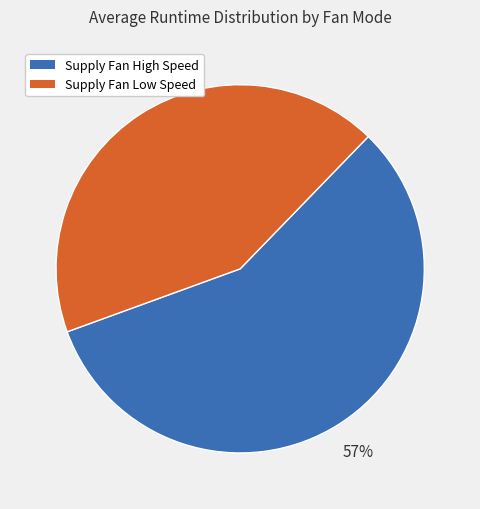

Is there any slice that represents more than half of the pie?

Yes